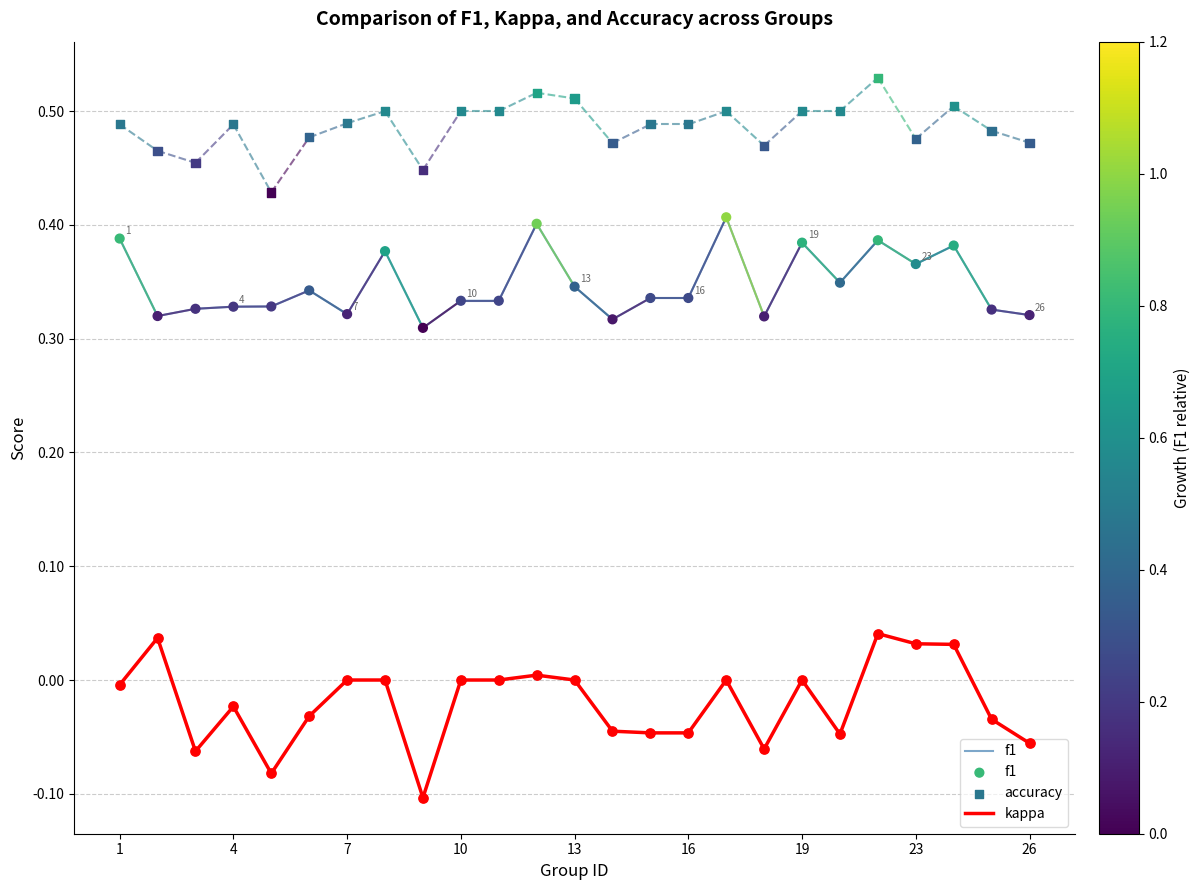

True or false: kappa and f1 intersect in this chart.

False